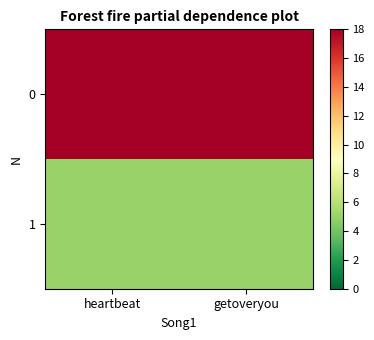

What is the difference between the highest and lowest values at getoveryou?

13